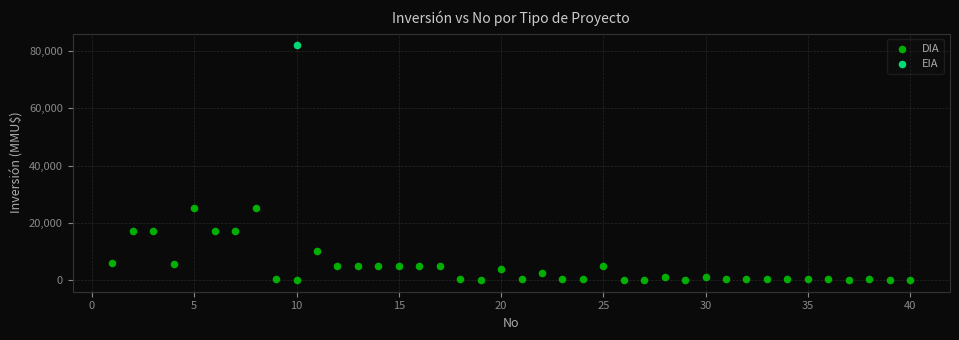

What are all the series names shown in the legend?

DIA, EIA